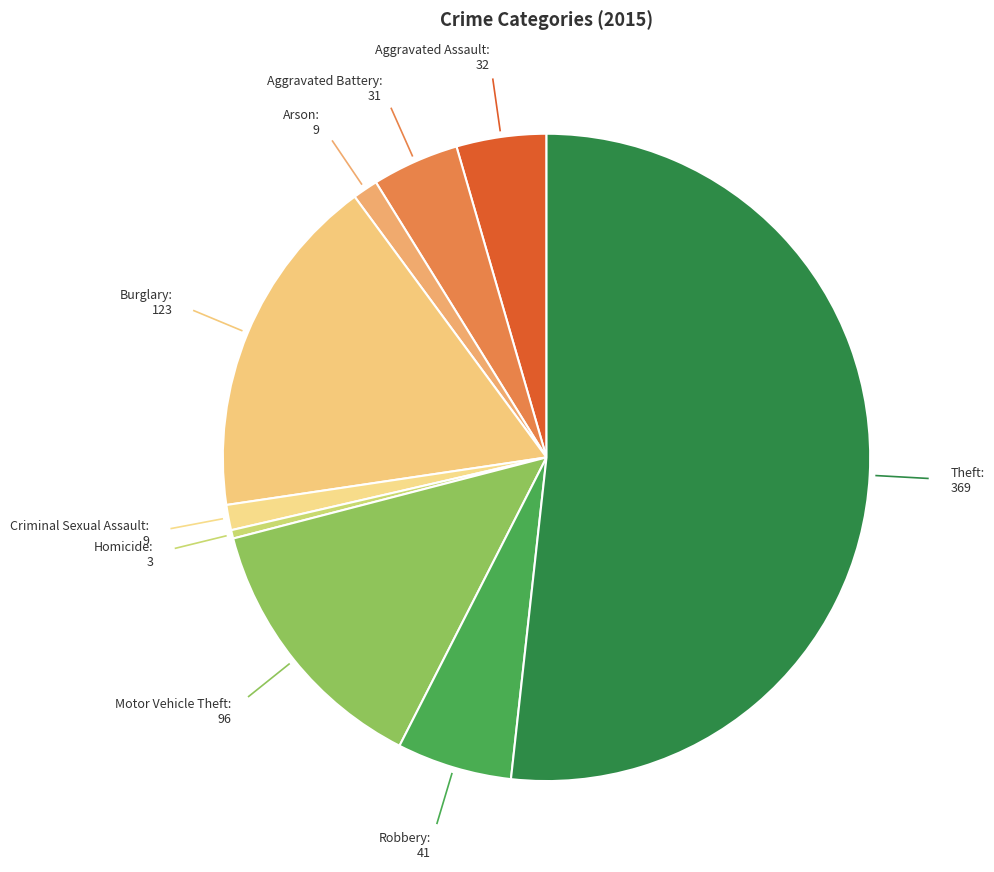

To the nearest percent, what is the difference between the largest and smallest slice percentages?

51%